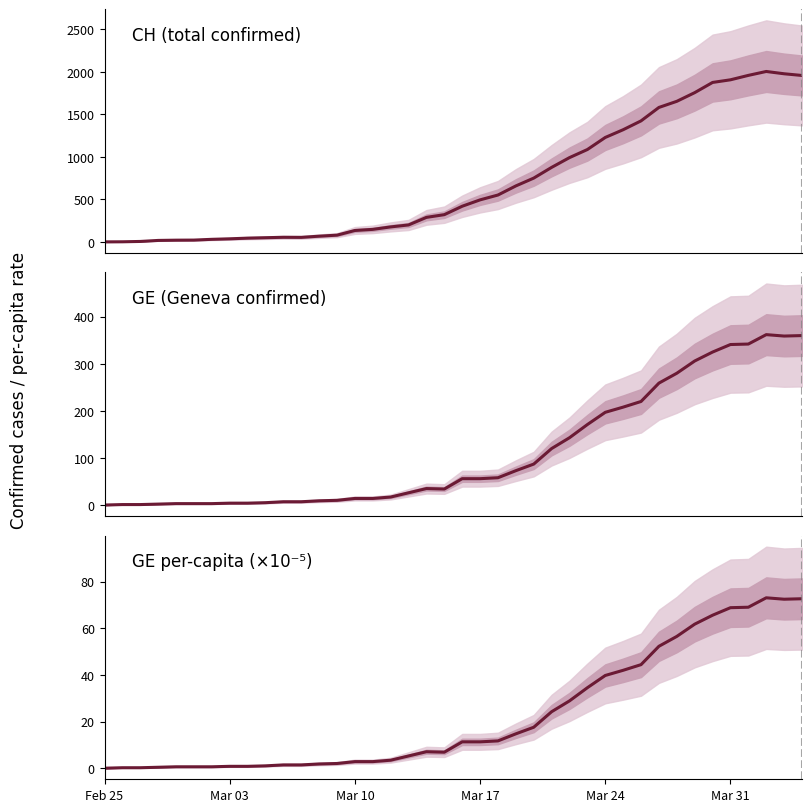

True or false: CH and GE intersect in this chart.

False